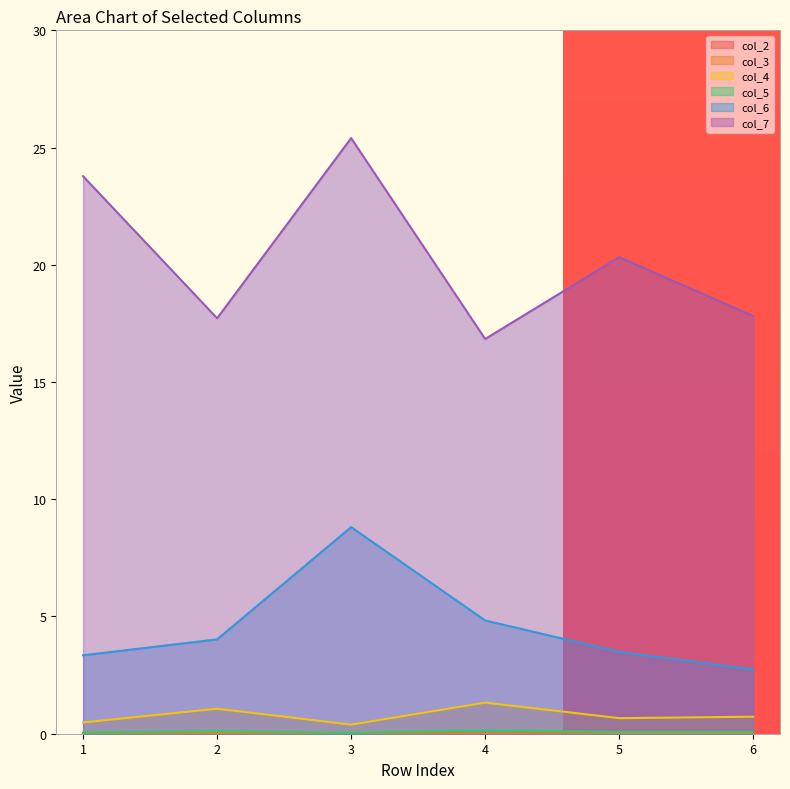

What is the lowest value of the col_4 series?

0.4